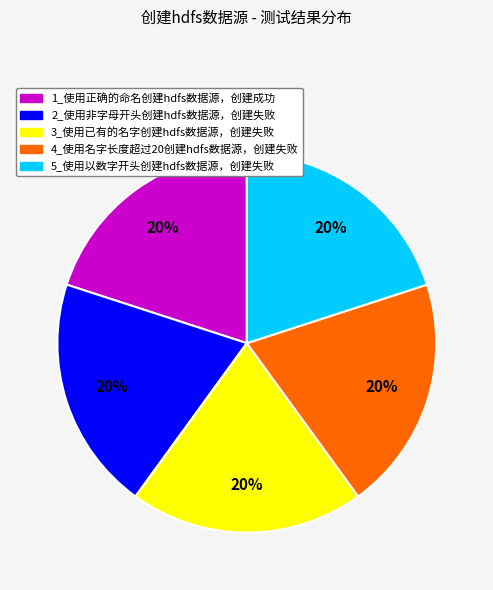

Count the number of slices in the pie.

5